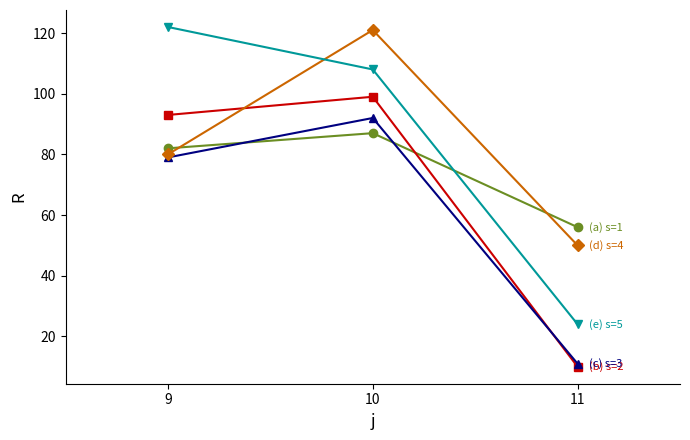

At which category is the sum across all series the highest?

10